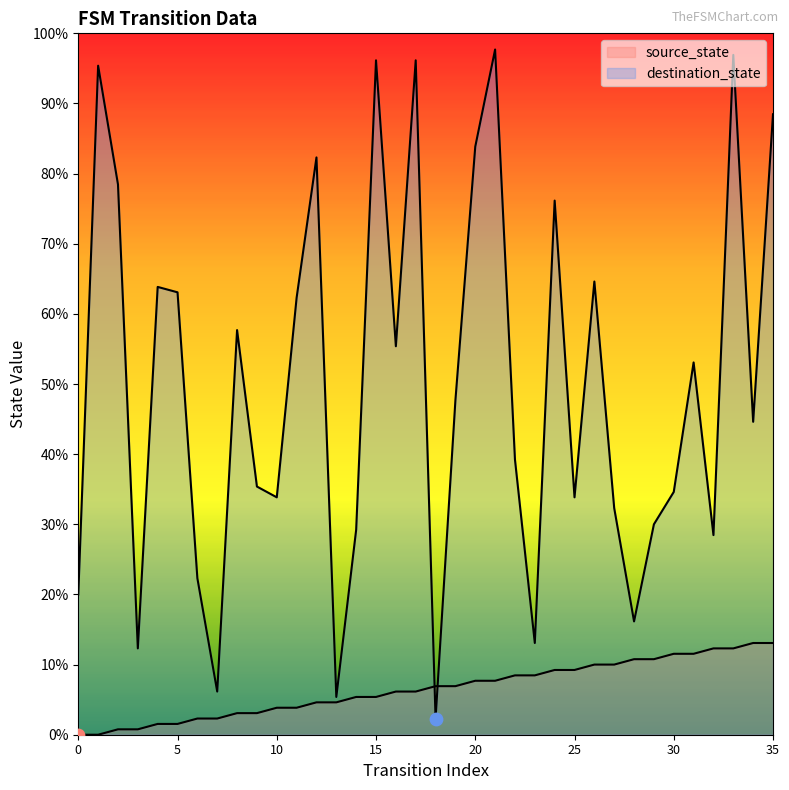

Which series reaches the maximum Y coordinate?

destination_state